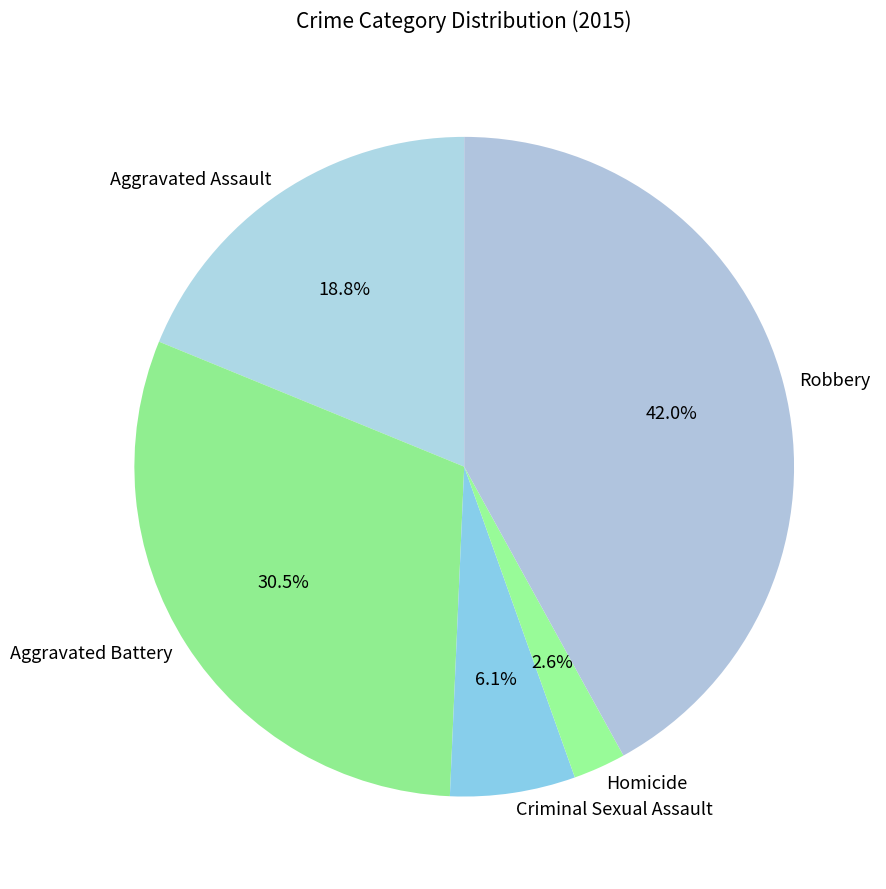

Is there any slice that represents more than half of the pie?

No